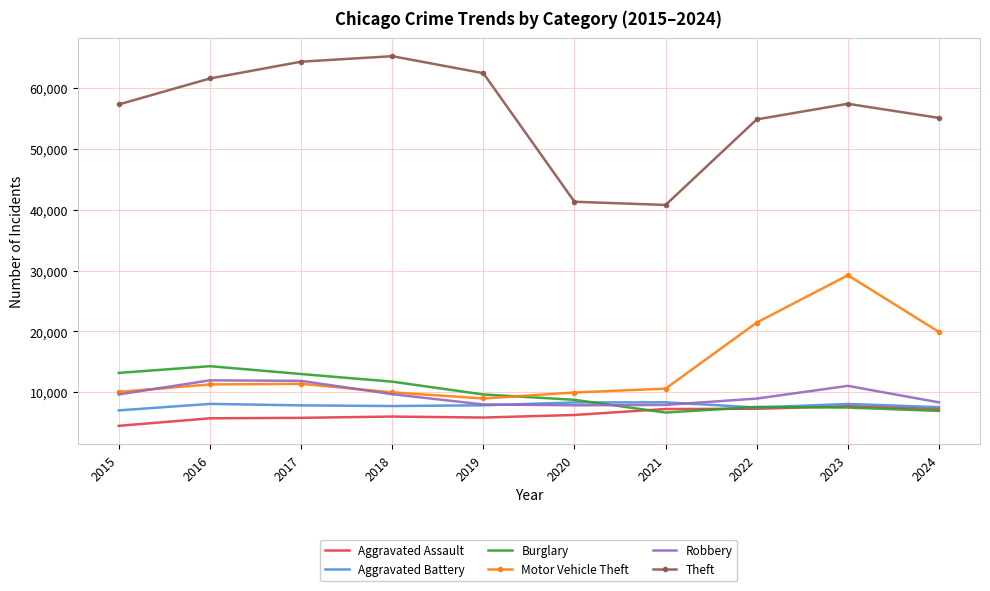

What value does the Aggravated Assault series have at 2019, to the nearest 10?

5840